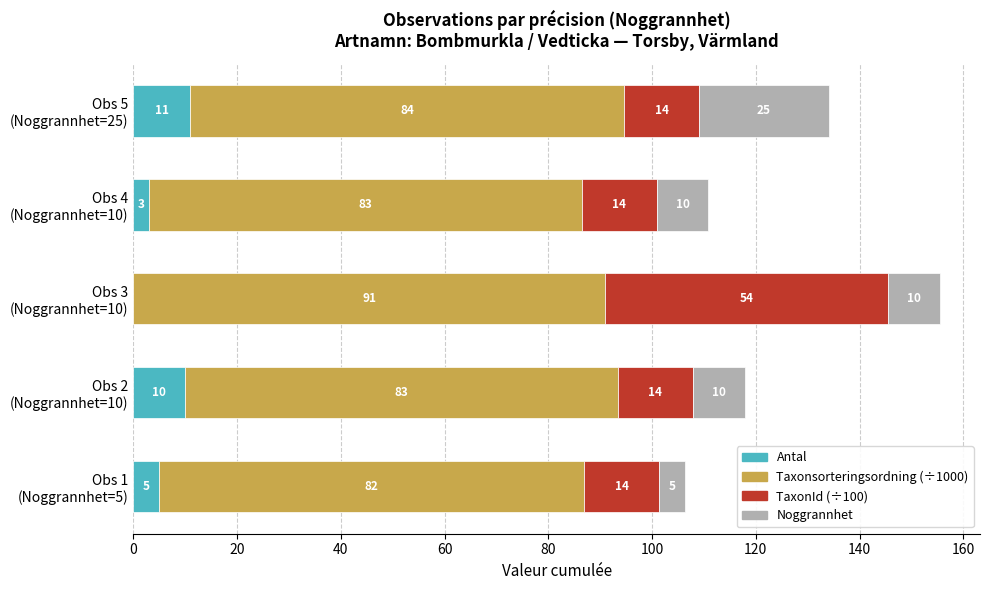

What are all the series names shown in the legend?

Antal, Taxonsorteringsordning (÷1000), TaxonId (÷100), Noggrannhet